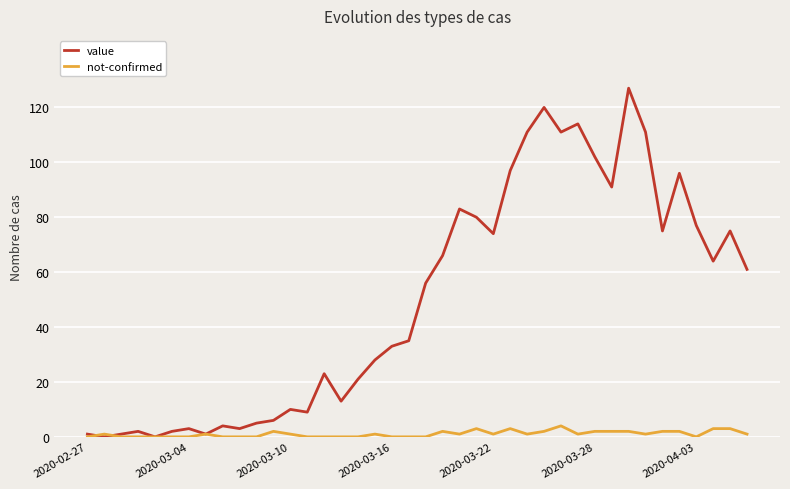

What are all the series names shown in the legend?

value, not-confirmed